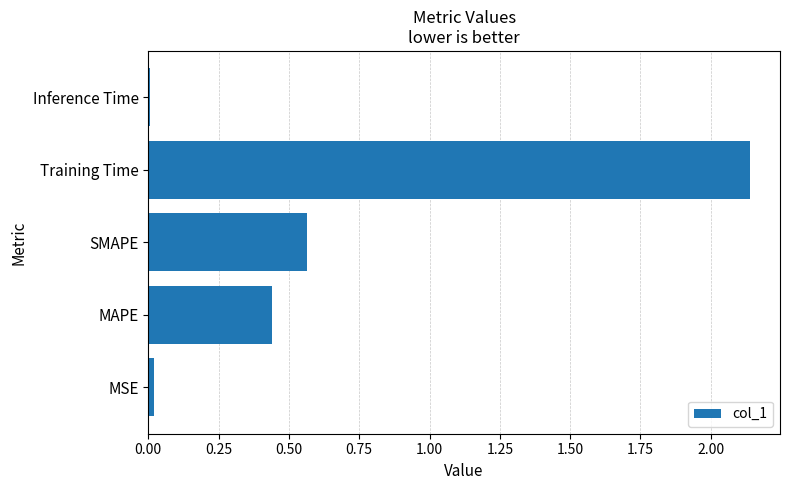

Between SMAPE and MSE, which is larger?

SMAPE